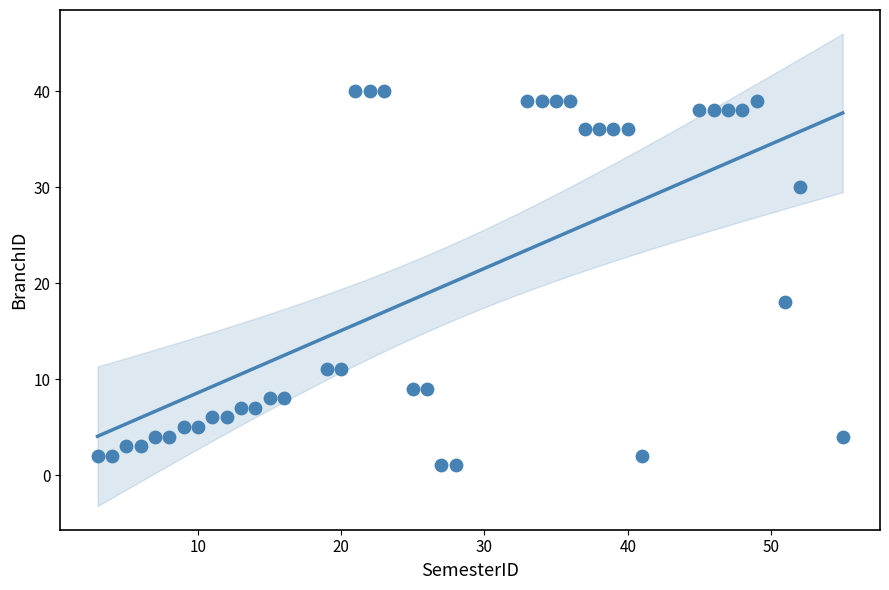

What Y value in the scatter plot is closest to 20?

18